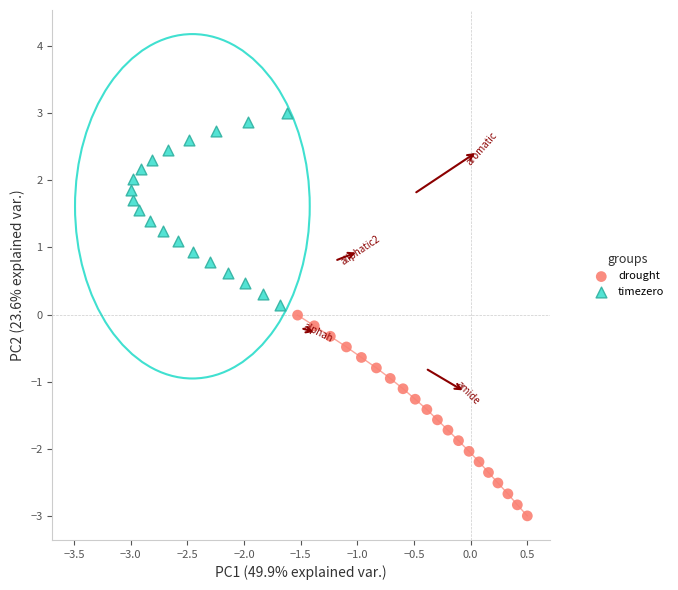

What are all the series names shown in the legend?

drought, timezero